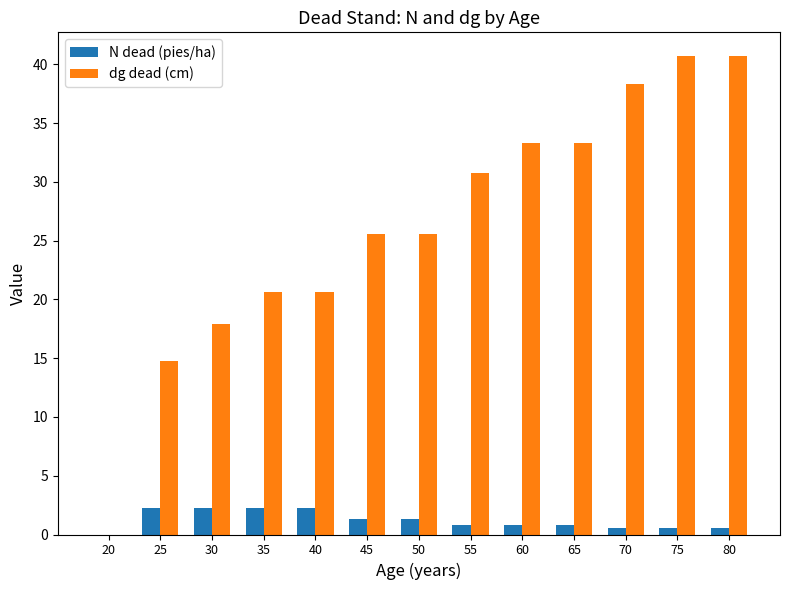

What is the highest value of the N dead (pies/ha) series?

2.3